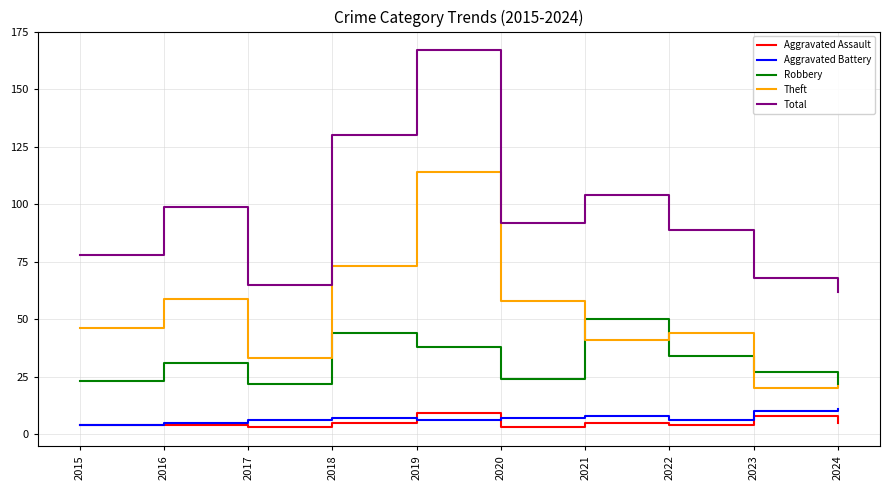

Is it true that Theft equals 59 at 2016?

True